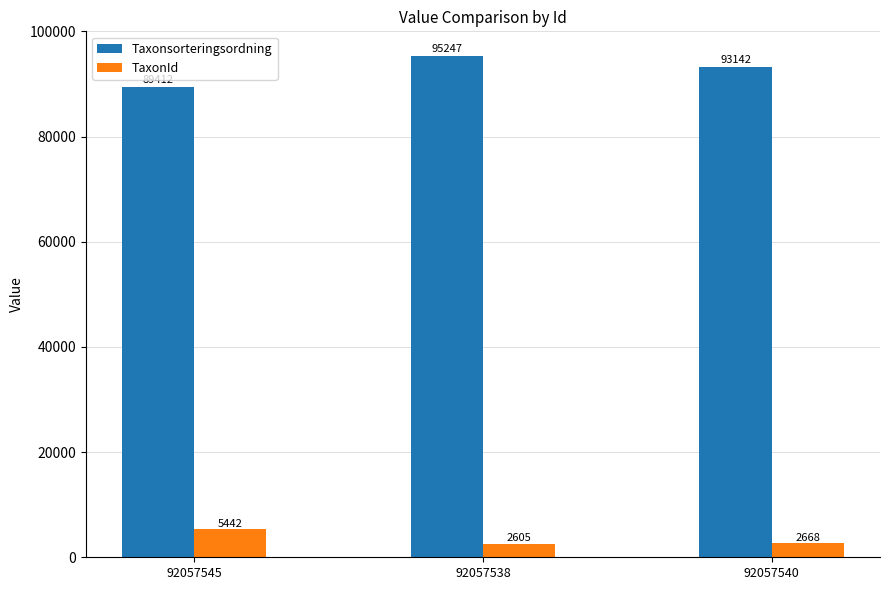

Which category has the lowest value in the TaxonId series?

92057538